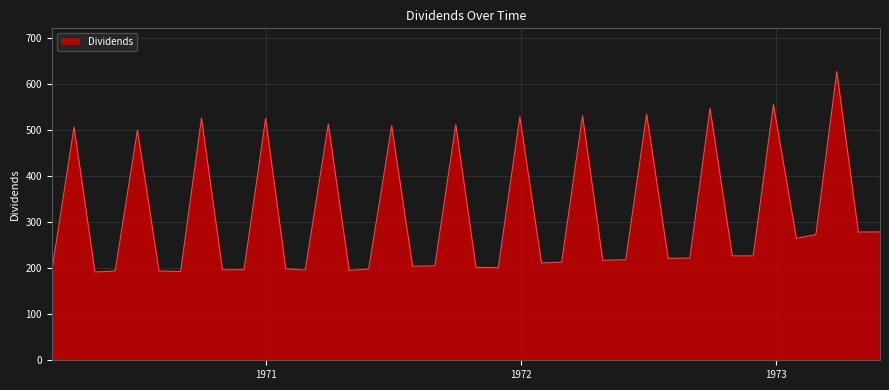

What is the smallest value displayed?

191.6